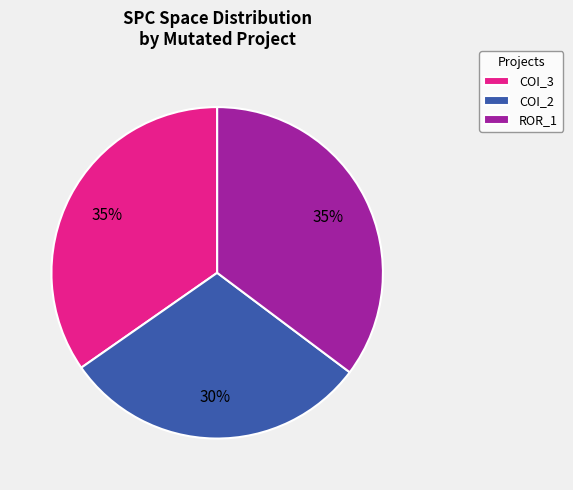

How many segments does this pie chart have?

3